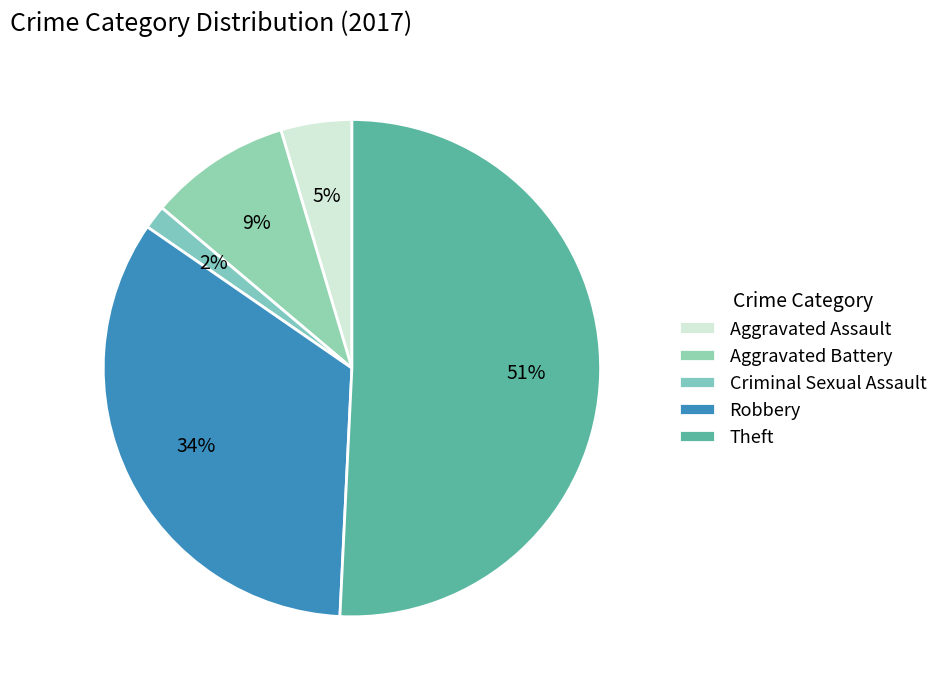

Which slice is the largest?

Theft